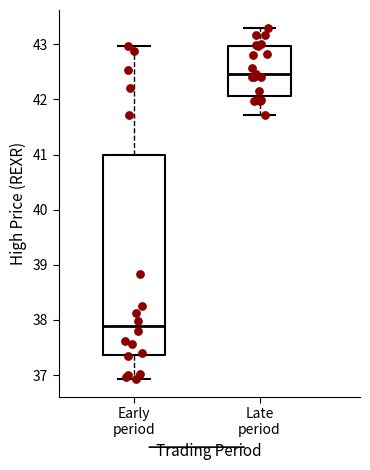

Reading left to right, read every box against the y-axis: the position of its median line, the range the box covers, and the ends of its whiskers. The values are not printed on the chart, so give them approximately, as read against the axis.

Early period: median 37.9, box 37.4 to 41.0, whiskers 36.9 to 43.0
Late period: median 42.5, box 42.1 to 43.0, whiskers 41.7 to 43.3